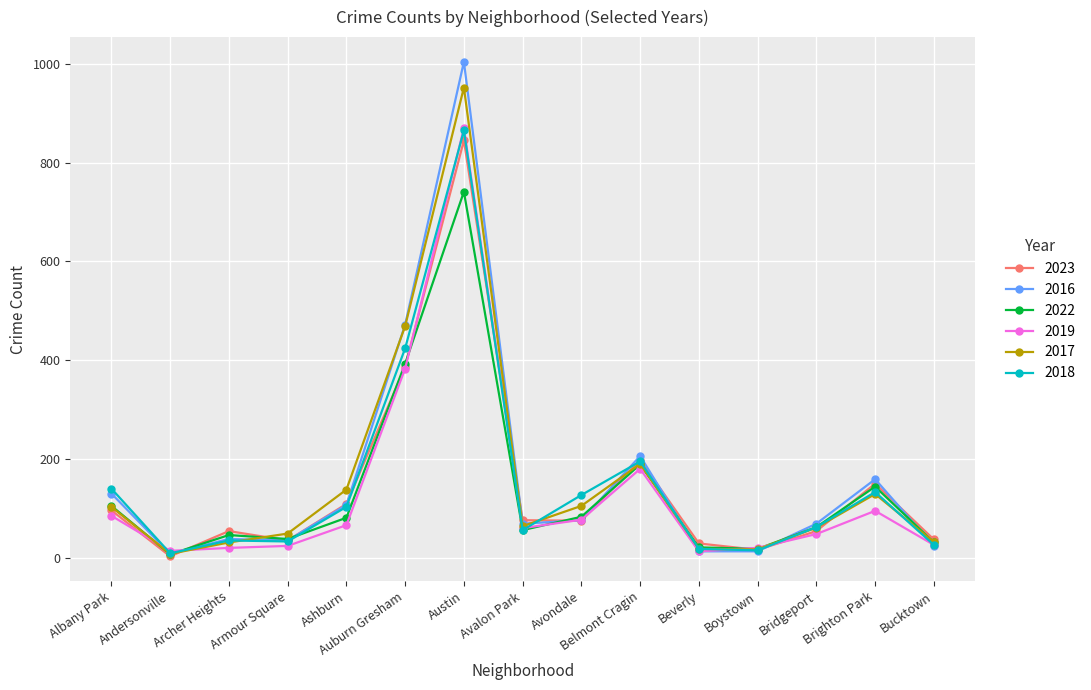

What is the label of the 6th point from the right?

Belmont Cragin